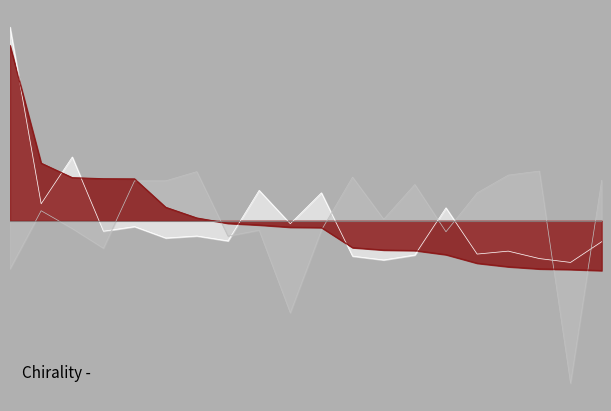

How many intersections are there between 基金规模 and 持有市值(亿元)?

6